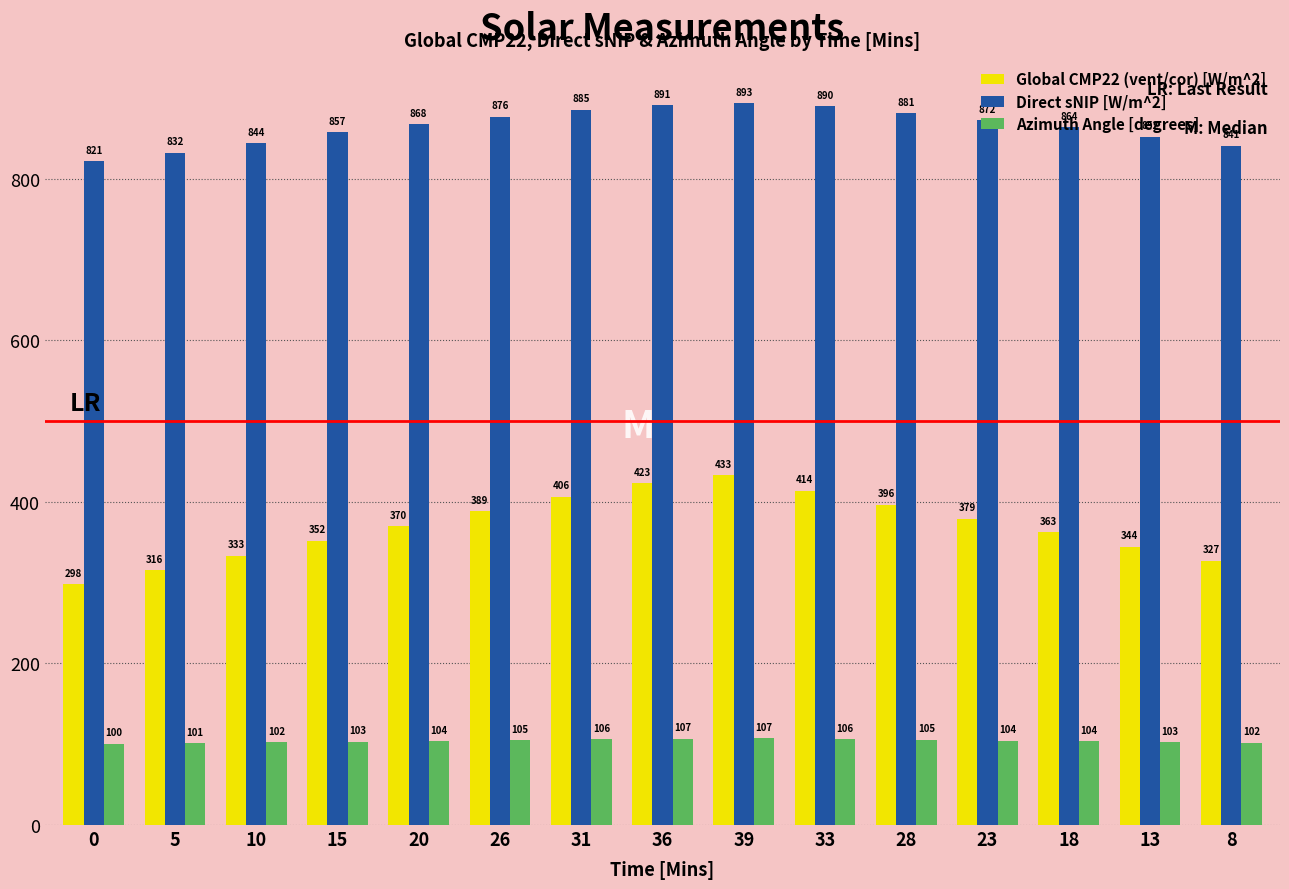

The Global CMP22 (vent/cor) [W/m^2] series shows 626.6 at 15. True or false?

False